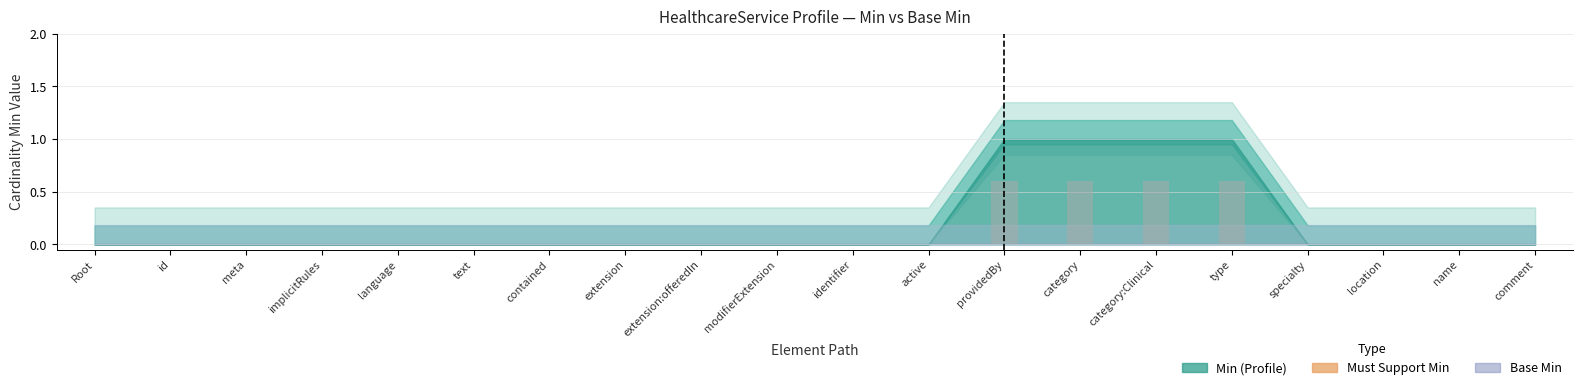

Reading right to left, what are all the values shown in this chart?

0.0	0.0	0.0	0.0	0.6	0.6	0.6	0.6	0.0	0.0	0.0	0.0	0.0	0.0	0.0	0.0	0.0	0.0	0.0	0.0